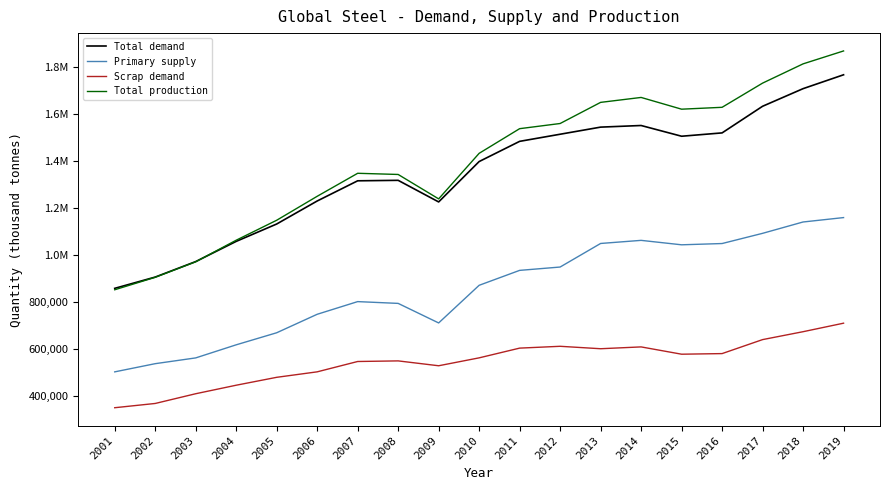

Is the value of Total production at 2010 greater than the value of Scrap demand at 2005?

Yes